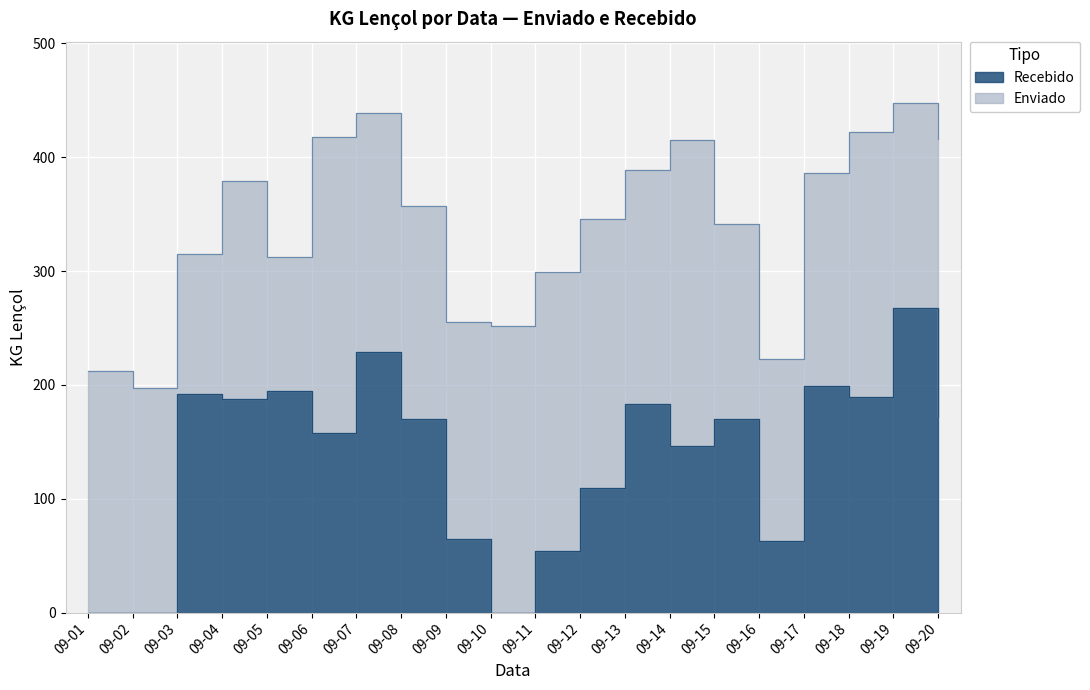

At which category does the chart reach its minimum across all series?

09-01